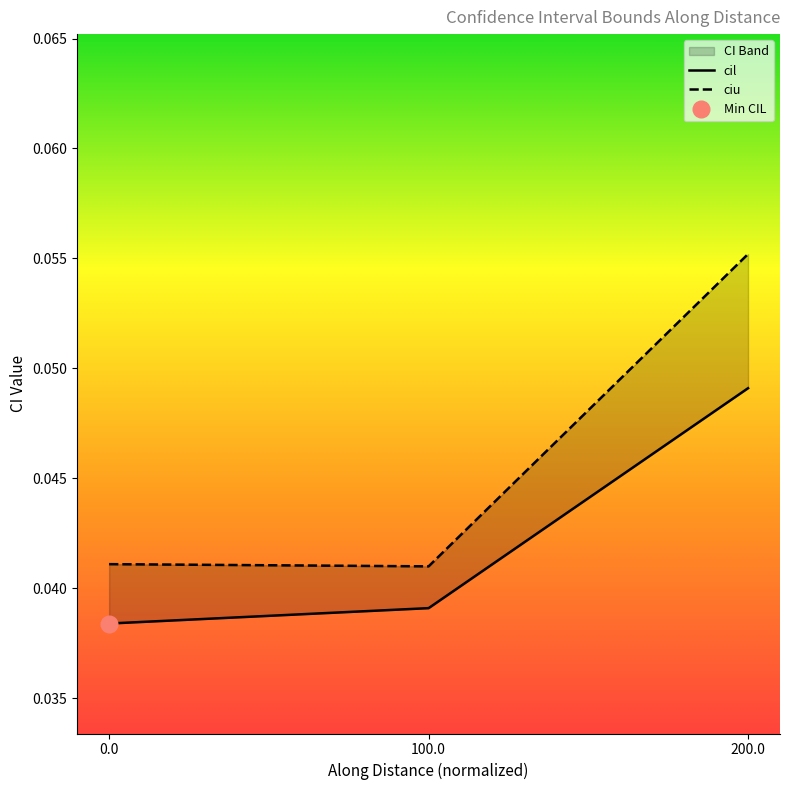

Reading right to left, list all the values displayed in this chart.

cil: 0.0	0.0	0.0
ciu: 0.1	0.0	0.0